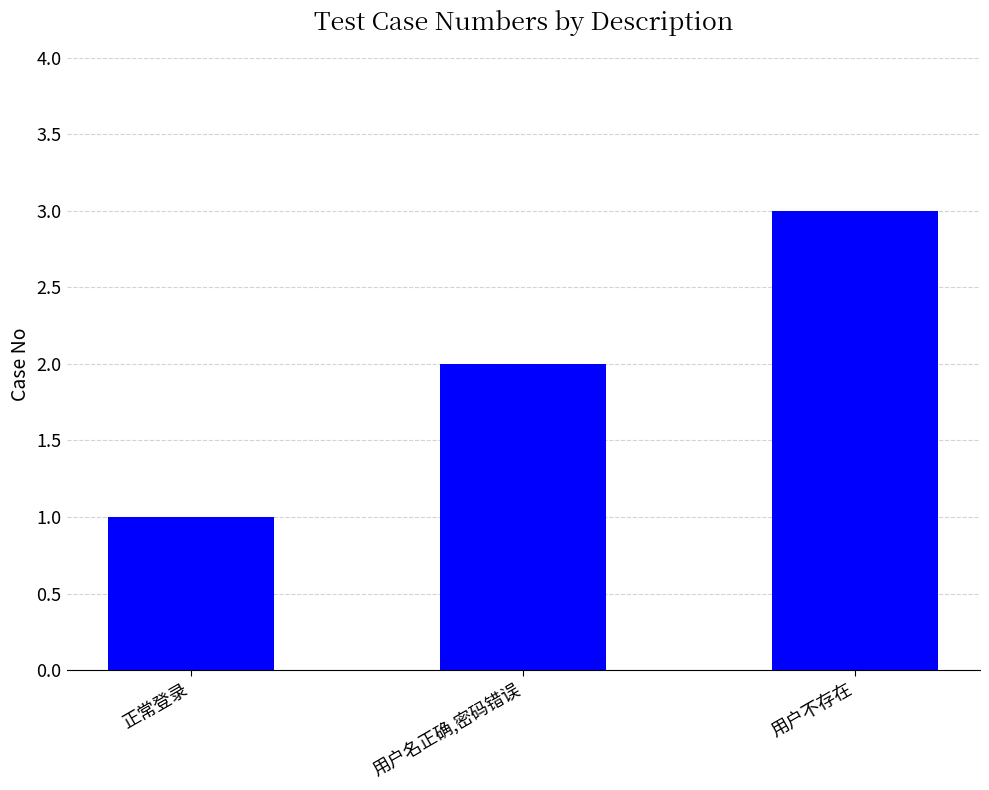

What position from the right is 用户不存在?

1